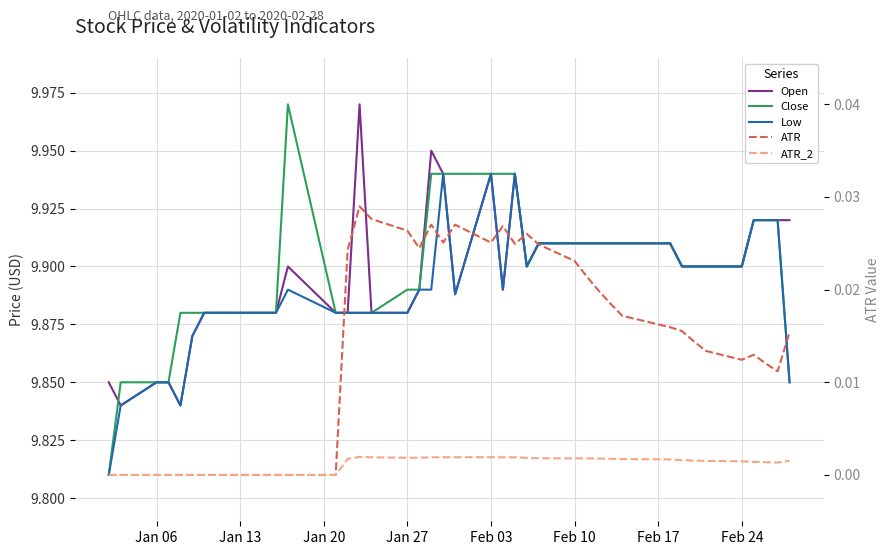

How many values in ATR are above zero?

27